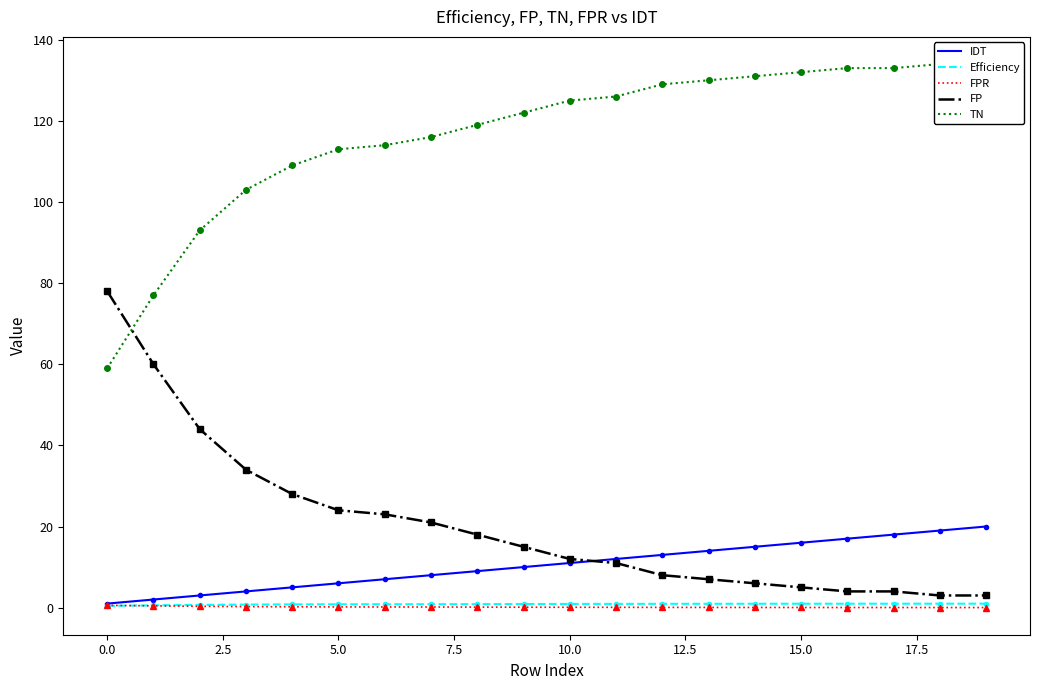

What is the lowest value of the FP series?

3.0